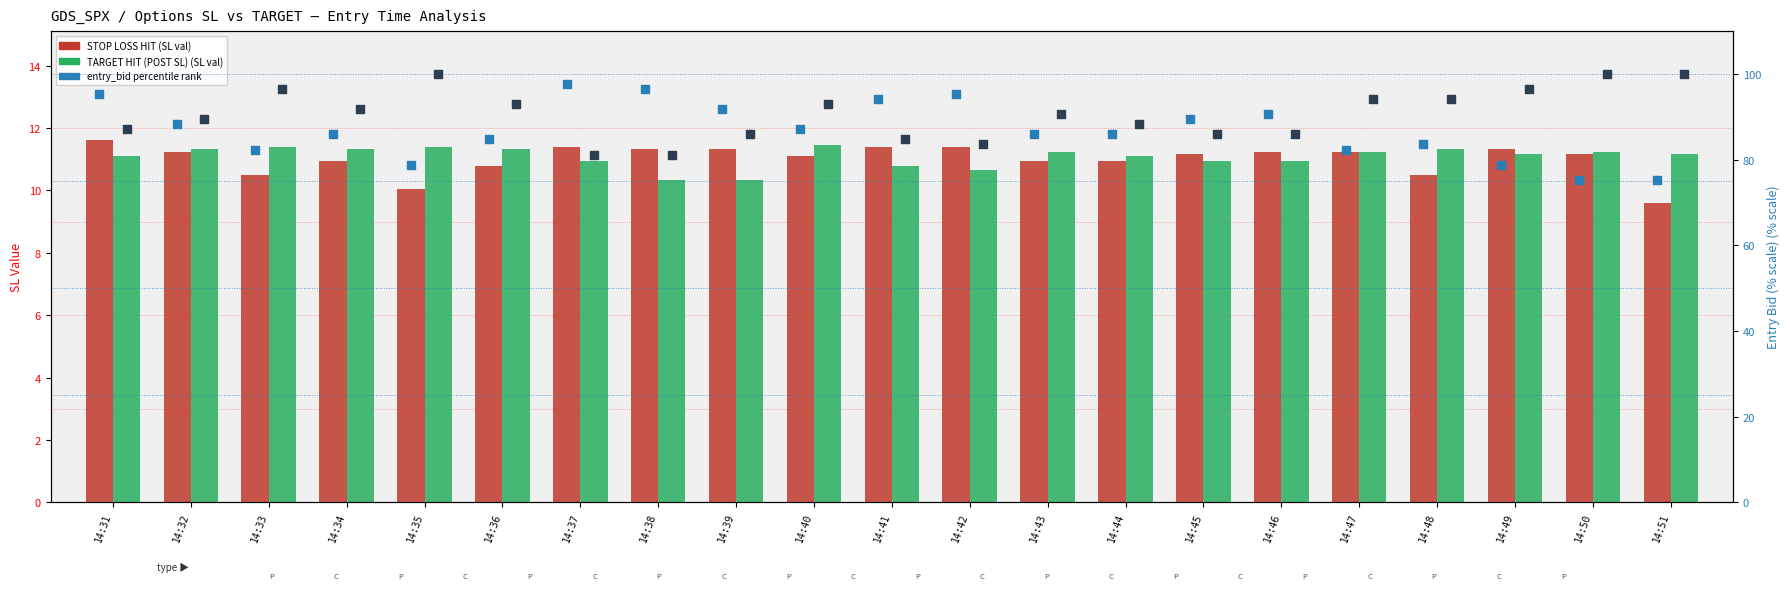

Is the value of entry_bid (TARGET) at 14:31 greater than the value of STOP LOSS HIT at 14:36?

Yes